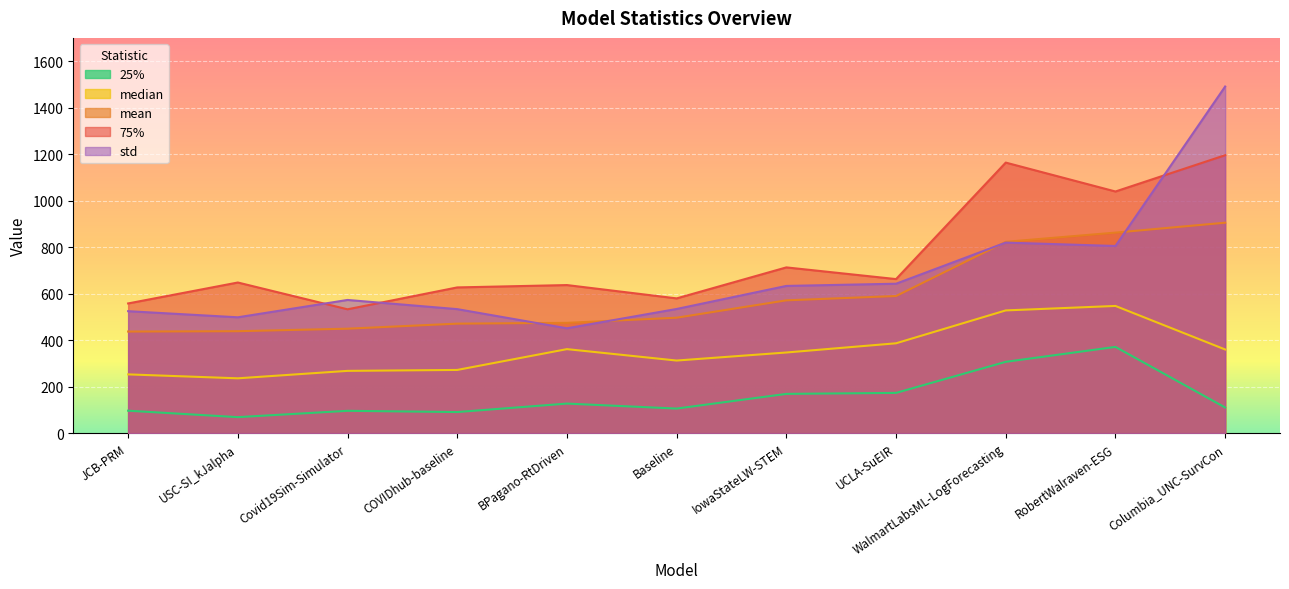

Reading right to left, list all the values displayed in this chart.

mean: 905.2	862.6	823.0	589.9	571.3	496.6	474.5	471.1	449.4	438.6	437.1
median: 360.0	547.2	528.0	386.6	347.0	312.4	361.5	272.0	268.0	236.0	252.9
std: 1490.8	805.1	819.7	642.8	633.3	534.2	451.1	533.5	573.0	498.4	524.7
25%: 110.5	371.1	306.9	173.3	169.0	105.9	127.3	90.9	96.2	69.0	96.7
75%: 1195.5	1039.4	1163.7	662.7	713.0	579.7	637.0	626.9	532.8	648.0	558.0